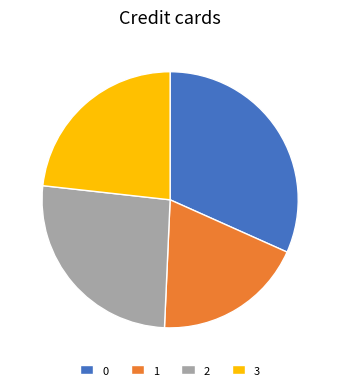

How many slices are in this pie chart?

4